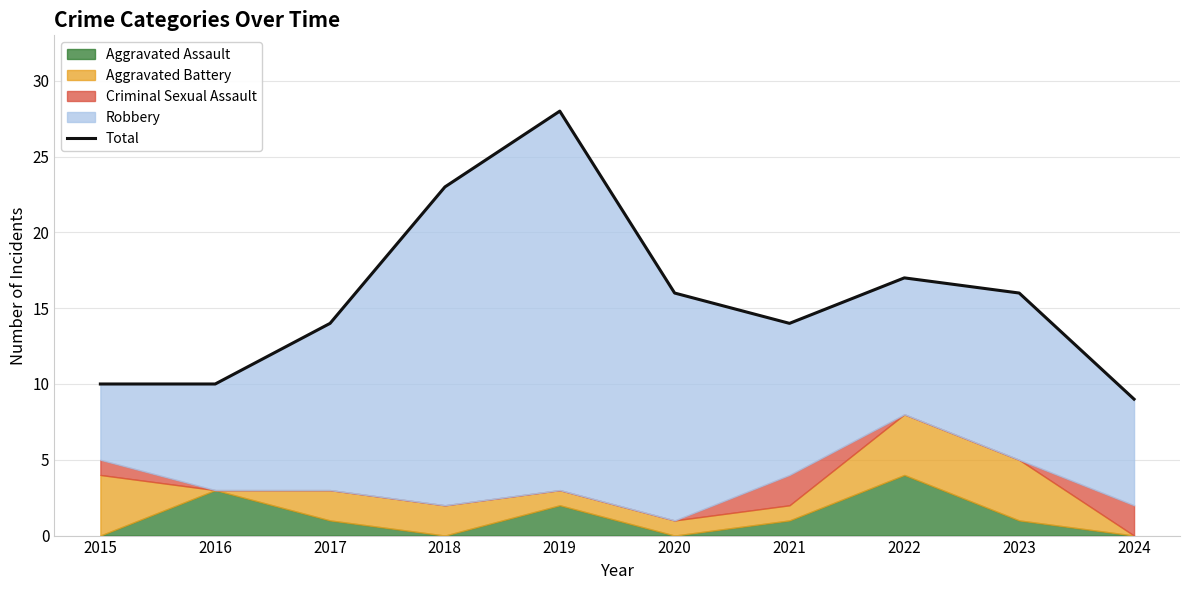

The chart shows a value of 17 at 2016. True or false?

False